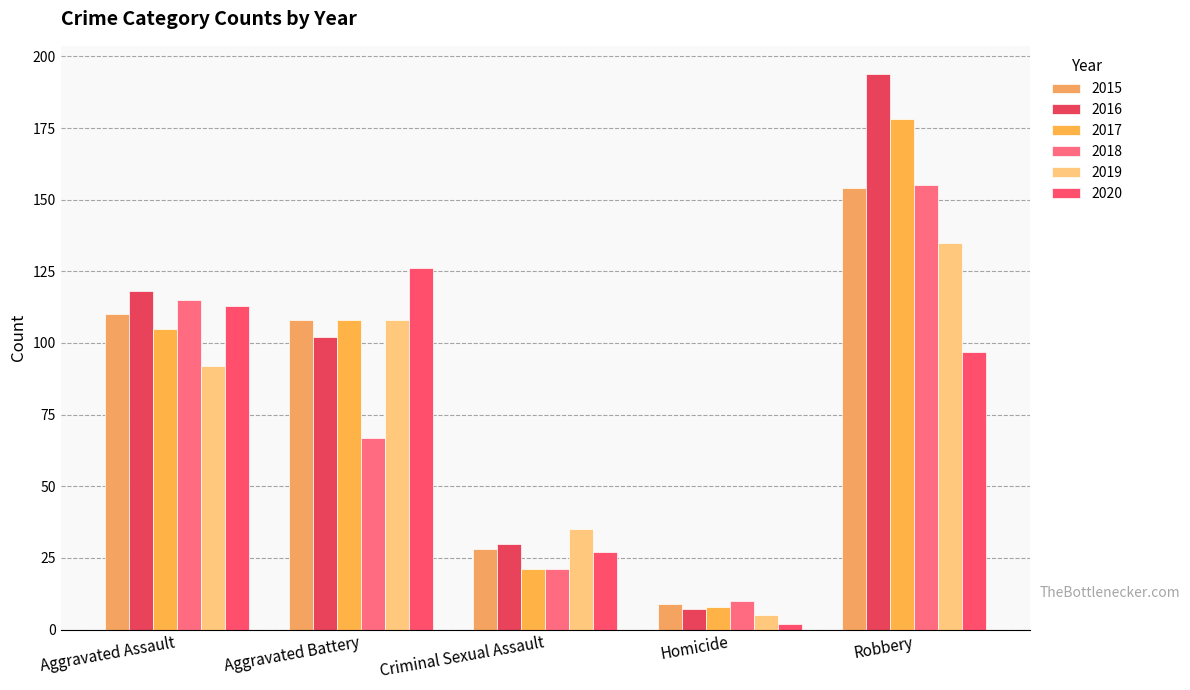

What is the label of the 1st bar from the right?

Robbery